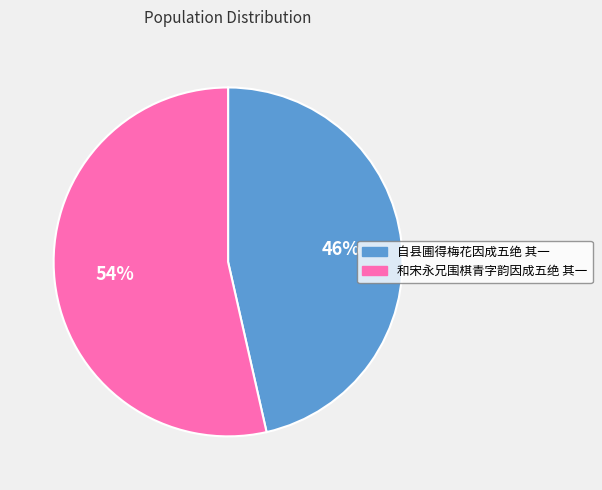

To the nearest percent, what is the combined percentage of 自县圃得梅花因成五绝 其一 and 和宋永兄围棋青字韵因成五绝 其一?

100%